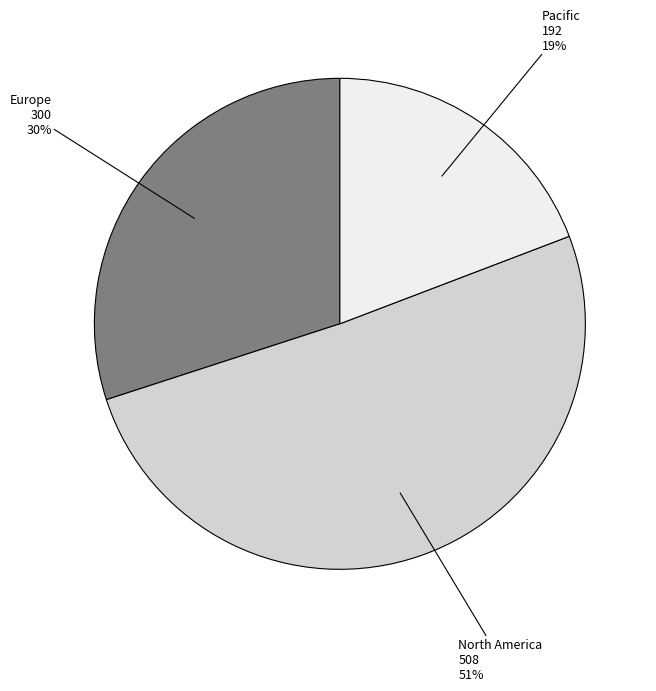

To the nearest percent, what is the difference between the largest and smallest slice percentages?

32%